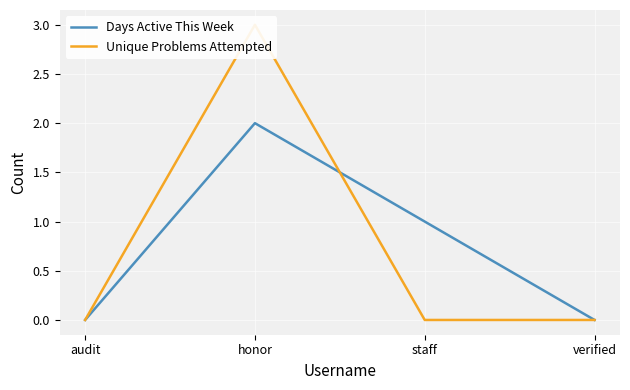

Between which two adjacent categories do Unique Problems Attempted and Days Active This Week first intersect?

honor and staff